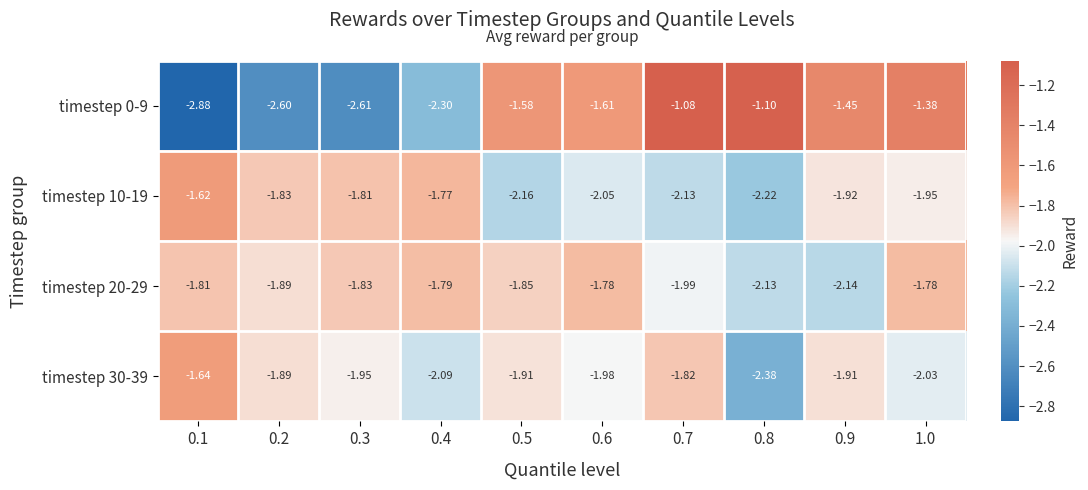

Which series has the largest total across all categories?

timestep 0-9